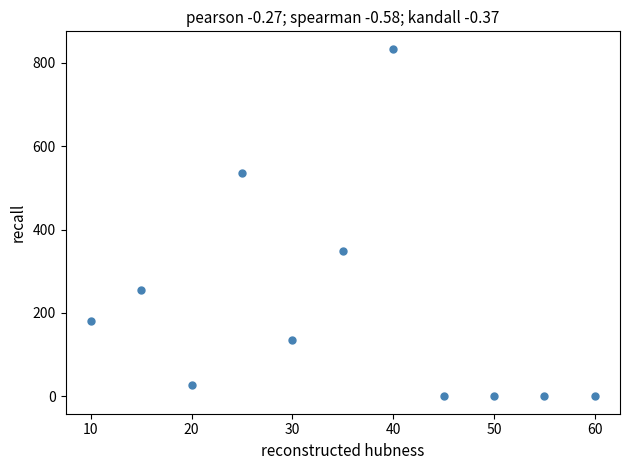

What is the average X value?

35.0